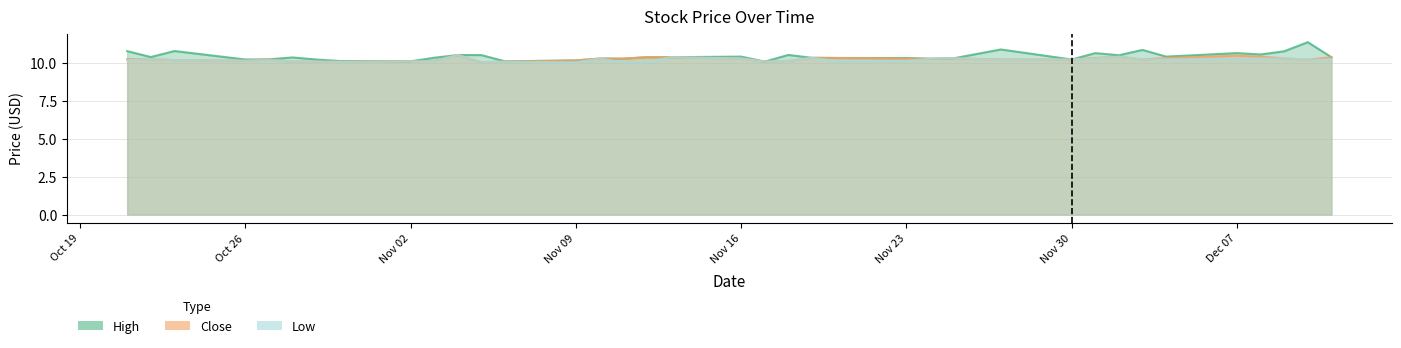

What is the spread (max minus min) of values at Nov 23?

0.2